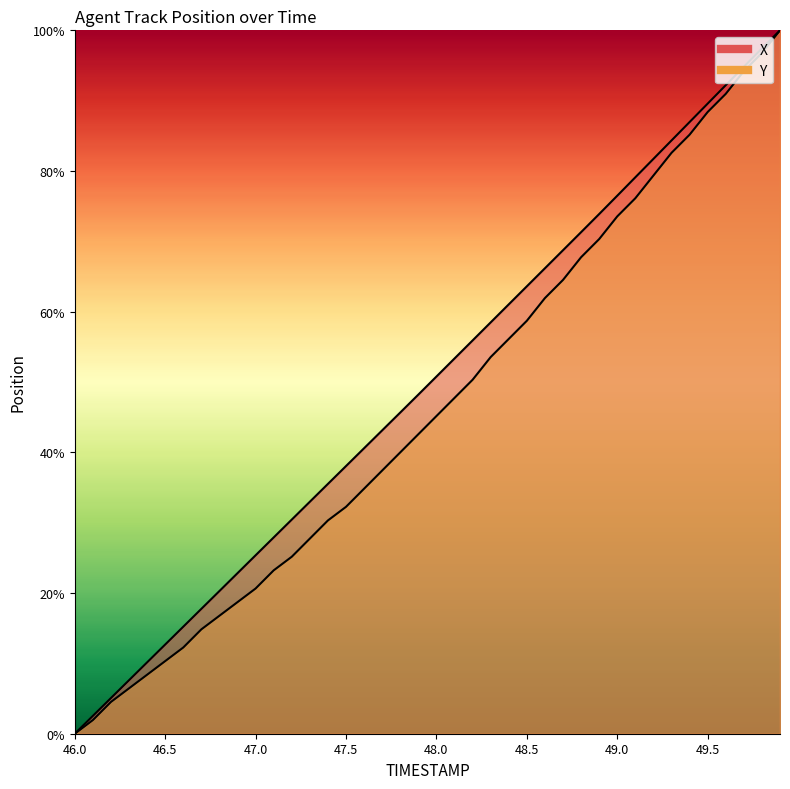

How many values in Y are above zero?

39